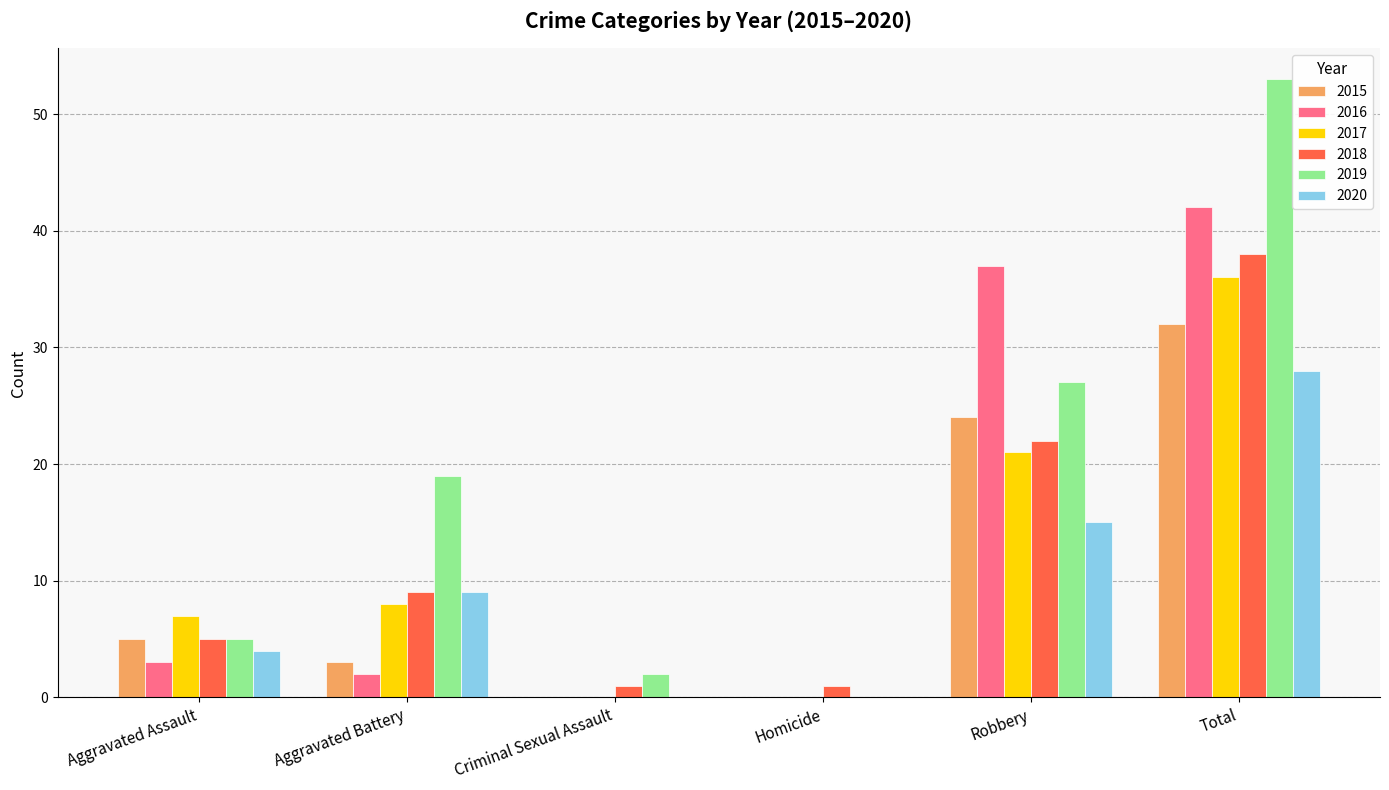

What is the sum of the 2020 values at Robbery and Total?

43